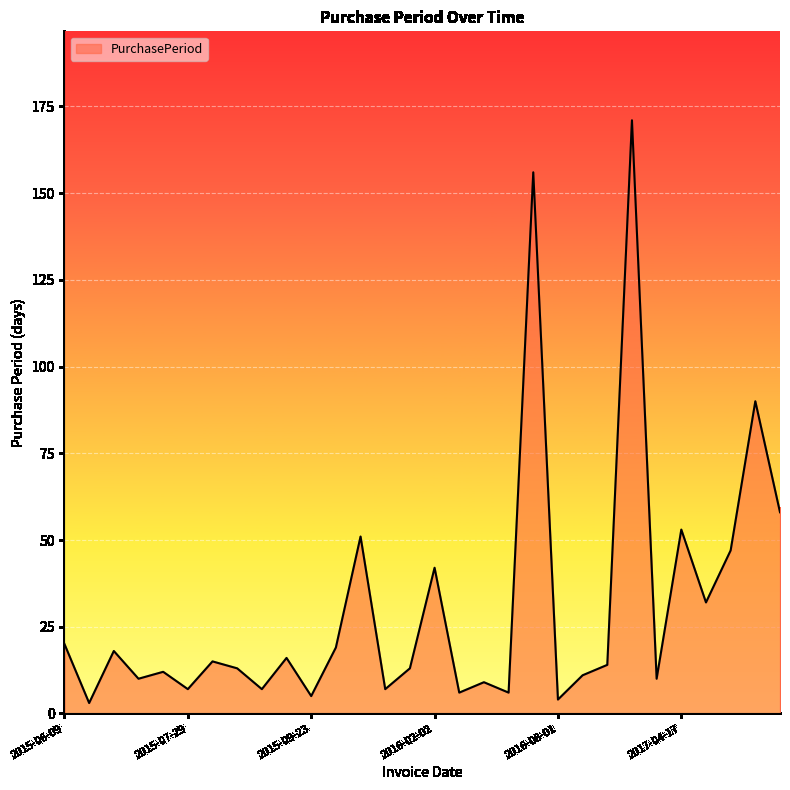

What is the greatest value displayed?

171